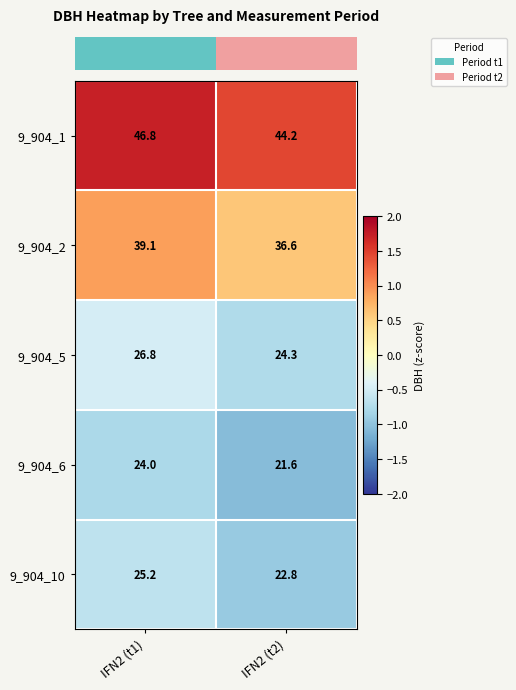

True or false: 9_904_6 has a value of 24.0 at IFN2 (t1).

True